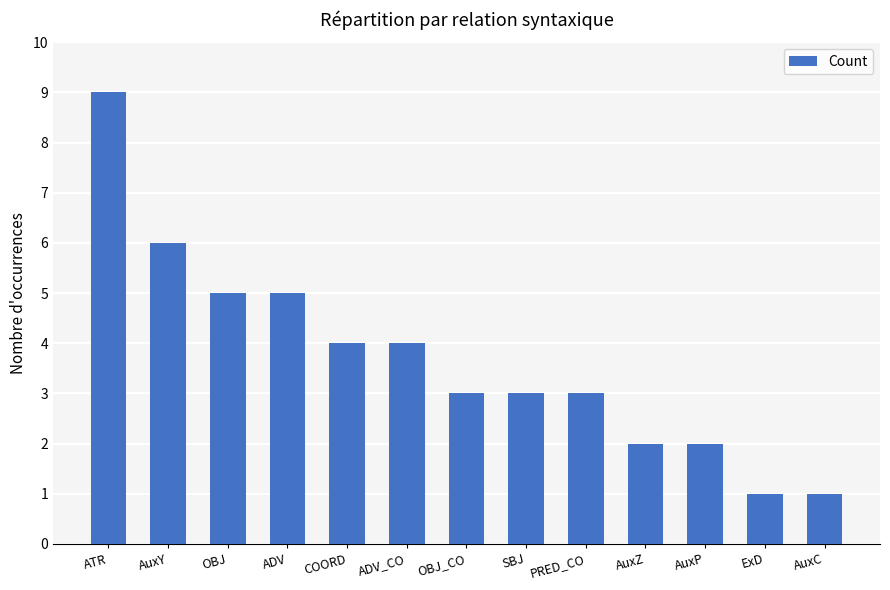

What is the average value?

4